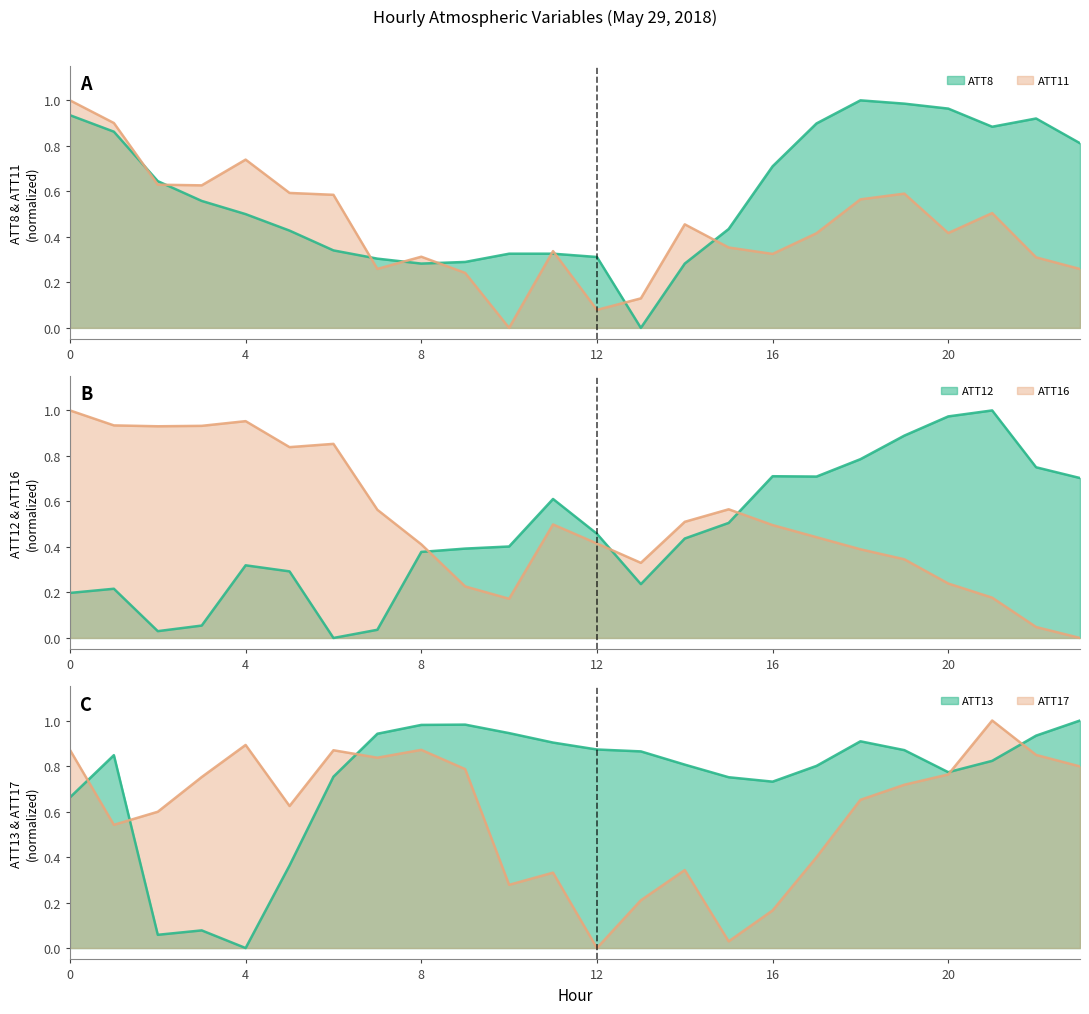

What are all the series names shown in the legend?

ATT8, ATT11, ATT12, ATT13, ATT16, ATT17